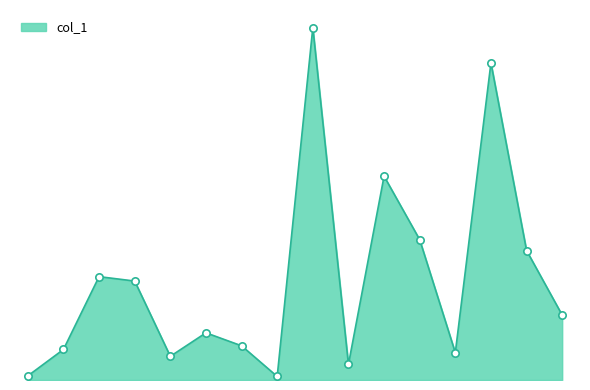

Does the chart have visible grid lines?

No